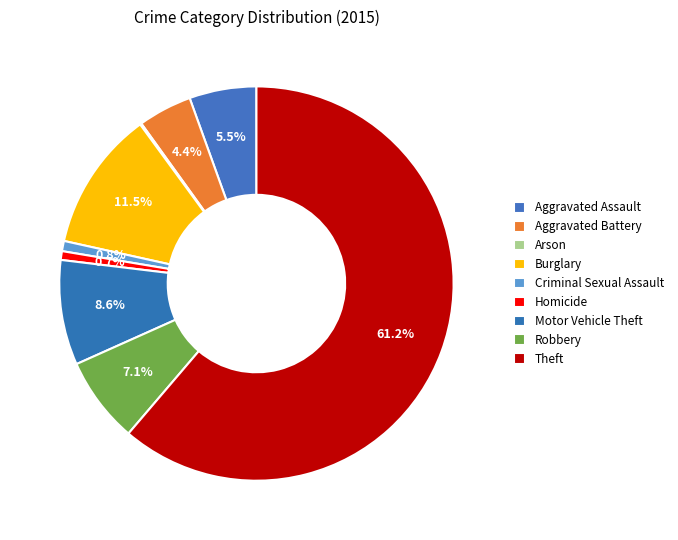

What is the ratio of the value at Criminal Sexual Assault to the value at Arson?

7.0